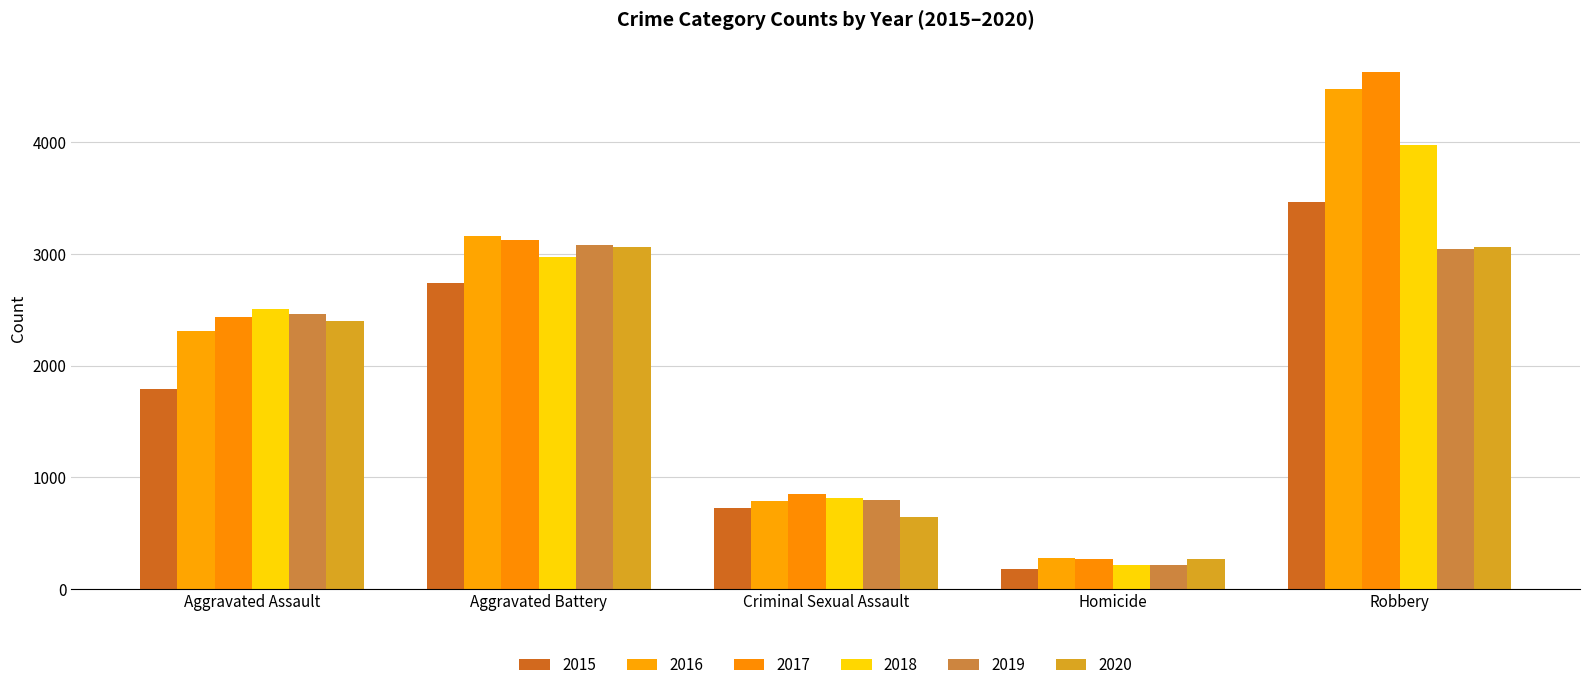

How many distinct data groups are displayed?

6